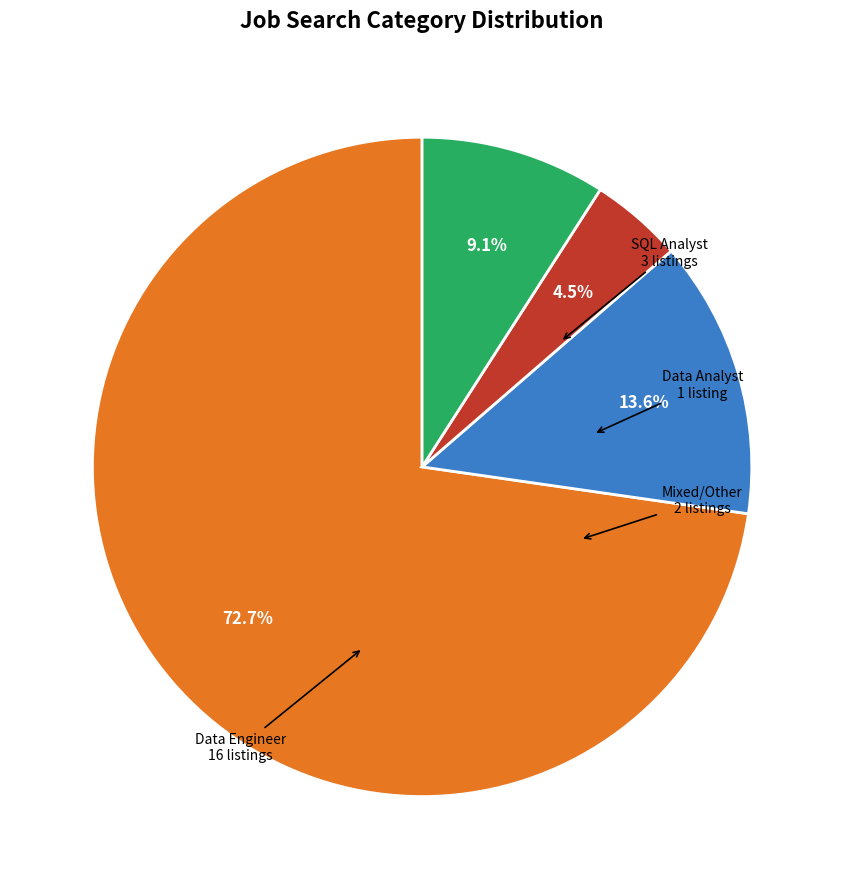

Is there any slice that represents more than half of the pie?

Yes